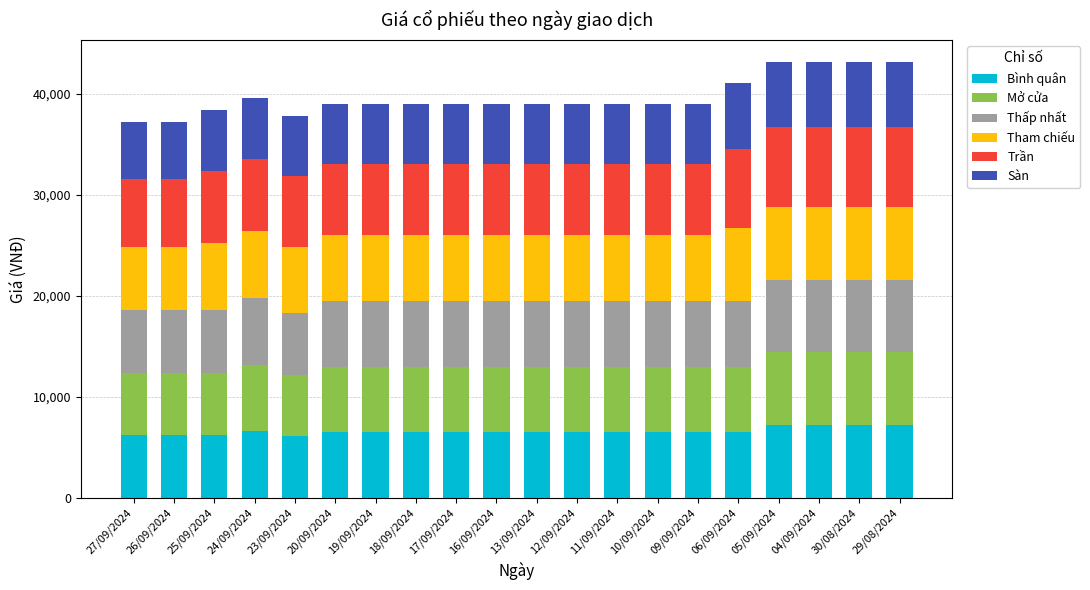

What is the total value across all series at 25/09/2024?

38400